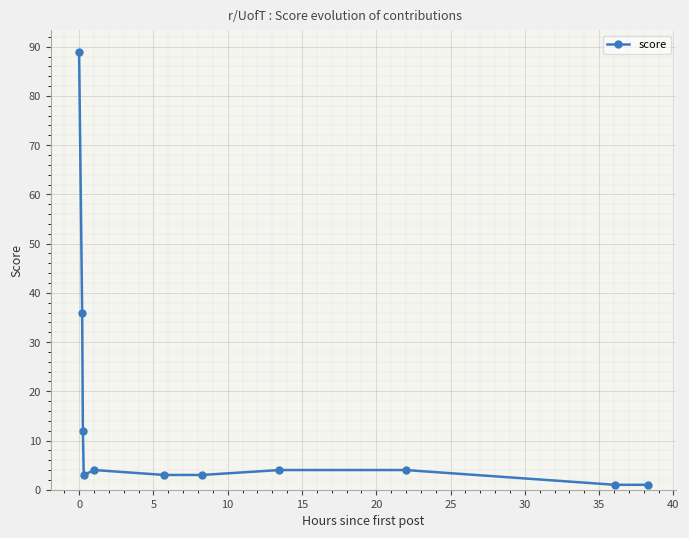

What is the value of the 5th point from the left?

4